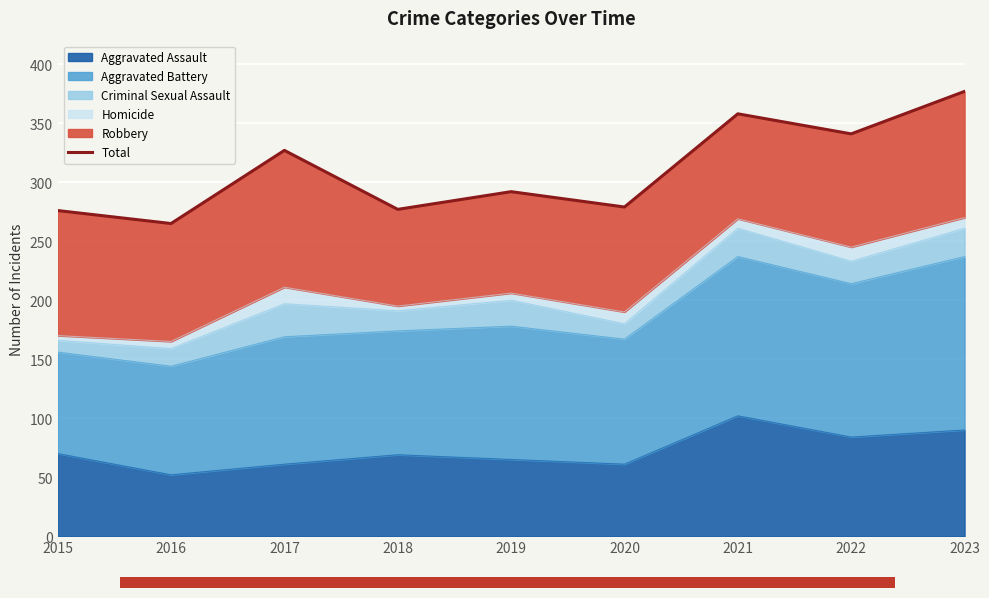

Is it true that the value at 2017 is 216?

False